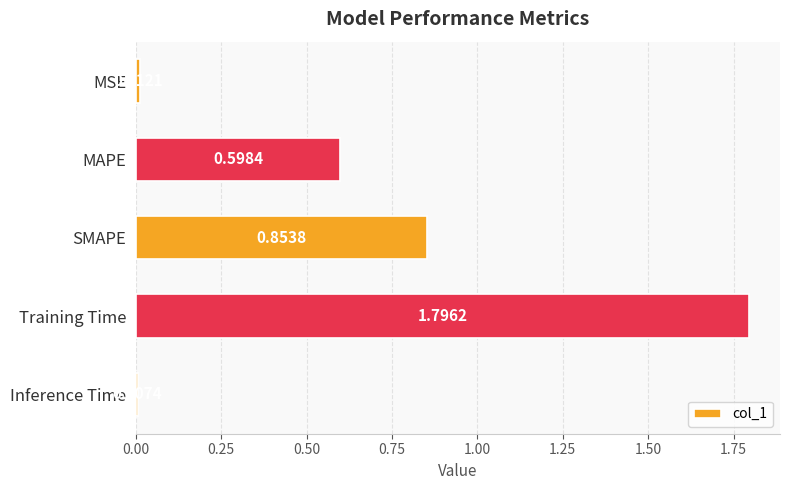

What is the sum of all values?

3.3